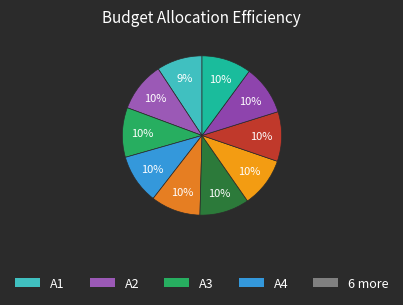

How many slices are in this pie chart?

10